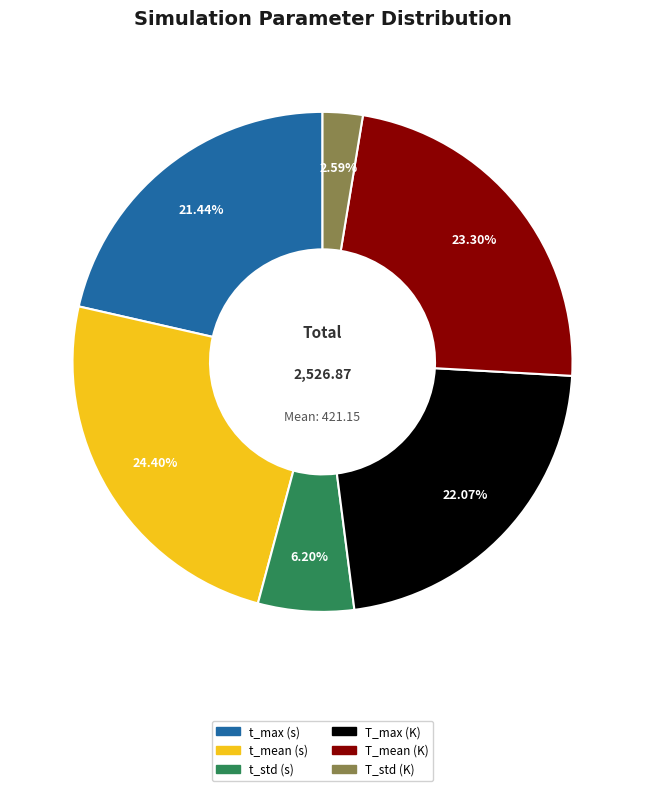

True or false: T_mean (K) accounts for 11% of the total.

False